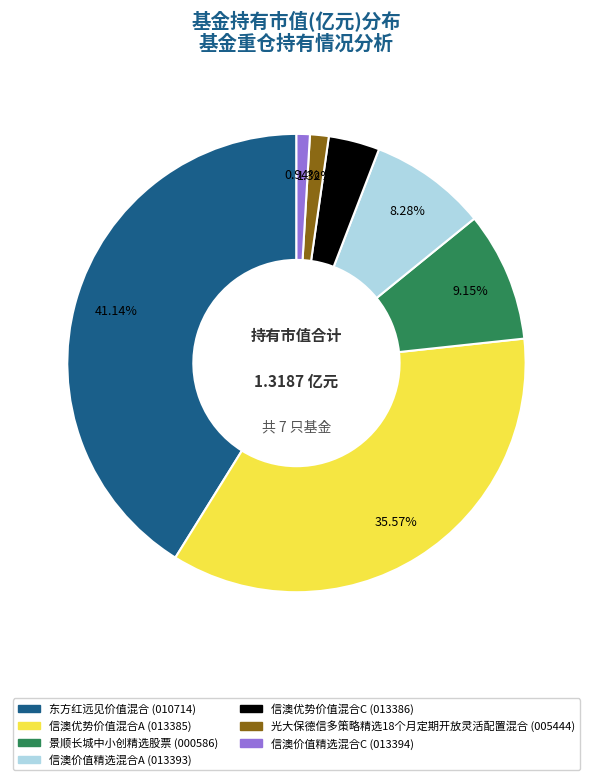

Combined, do 光大保德信多策略精选18个月定期开放灵活配置混合 and 景顺长城中小创精选股票 account for over 50%?

No